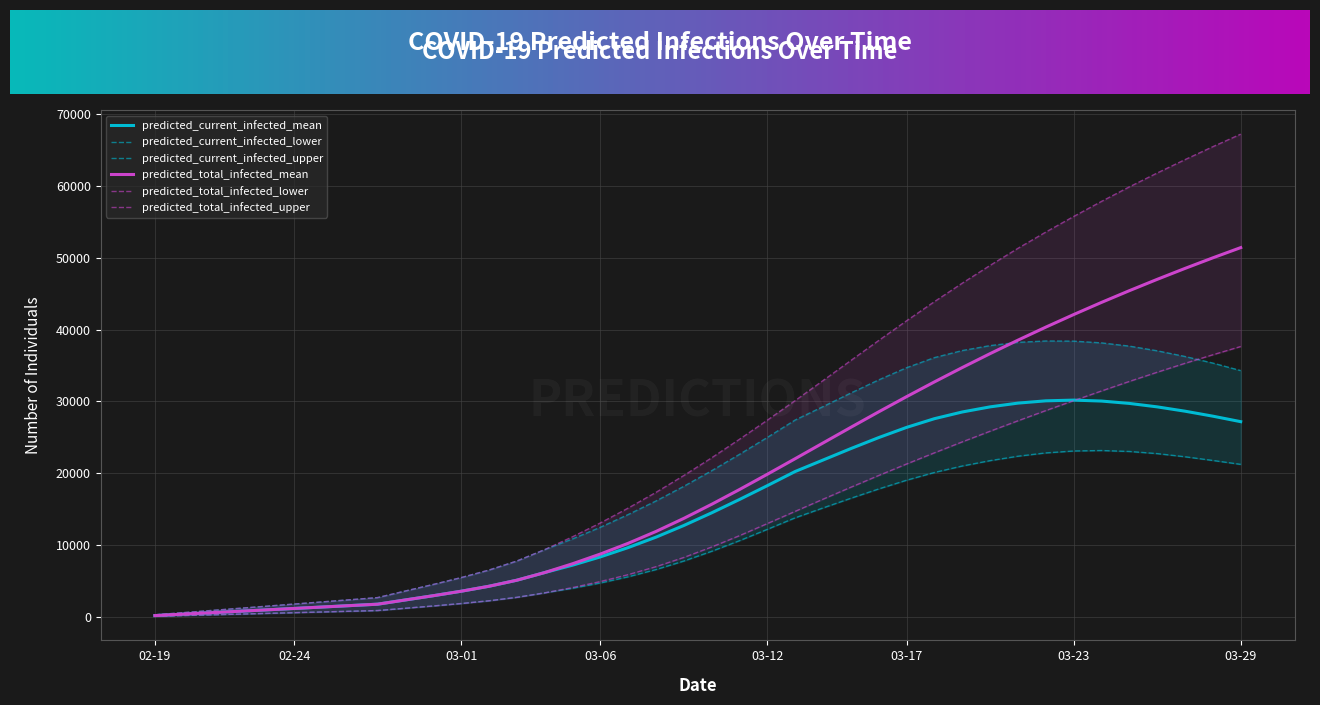

True or false: predicted_total_infected_lower has more than 1 points higher than both neighbors.

False